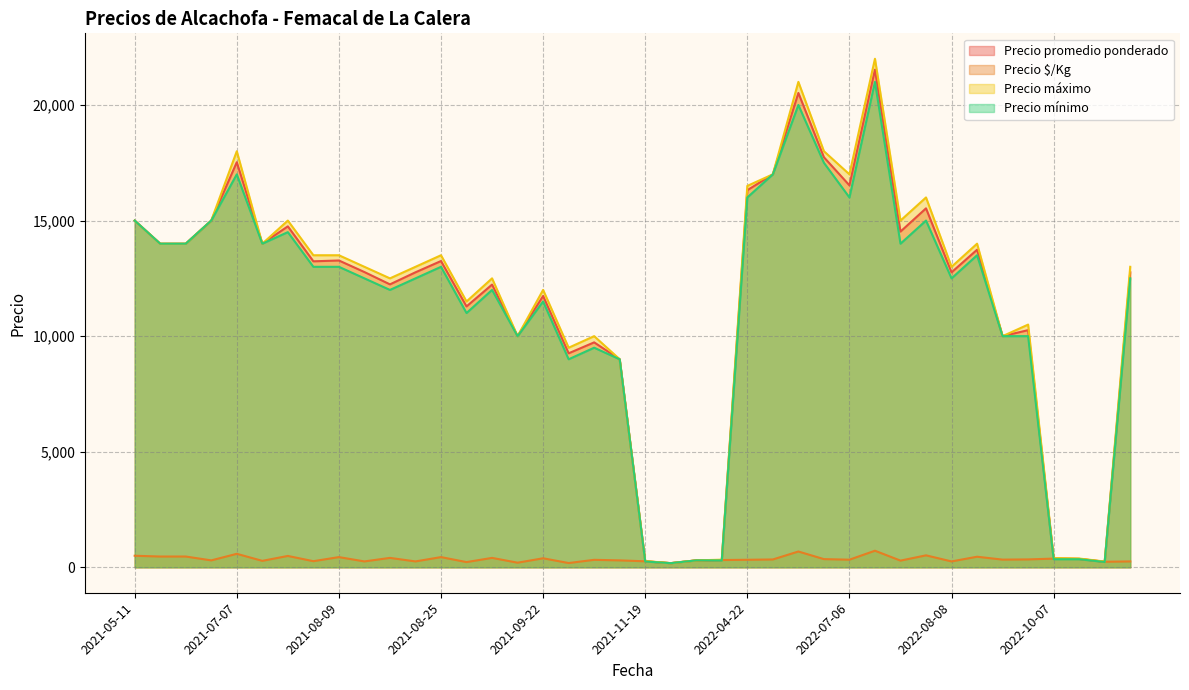

What is the sum of all Precio promedio ponderado values?

456293